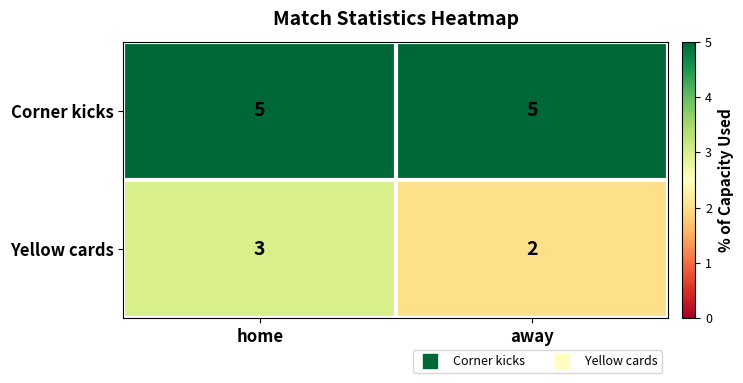

Reading left to right, transcribe all the data shown in this chart.

Corner kicks: home=5	away=5
Yellow cards: home=3	away=2